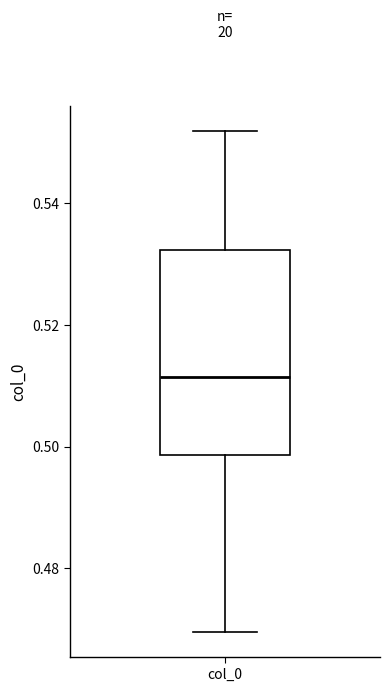

Where does the upper whisker of the box for col_0 end on the y-axis? The values are not printed on the chart, so give them approximately, as read against the axis.

0.552